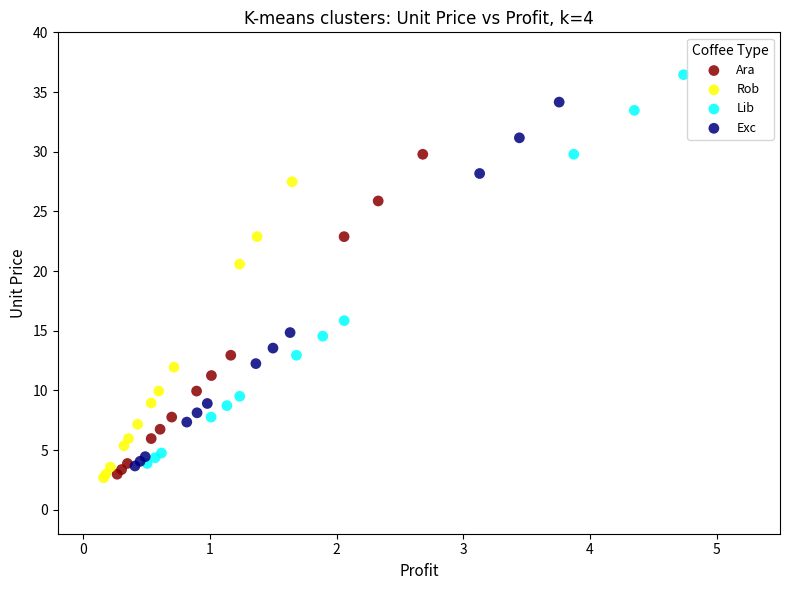

Which series reaches the maximum Y coordinate?

Lib